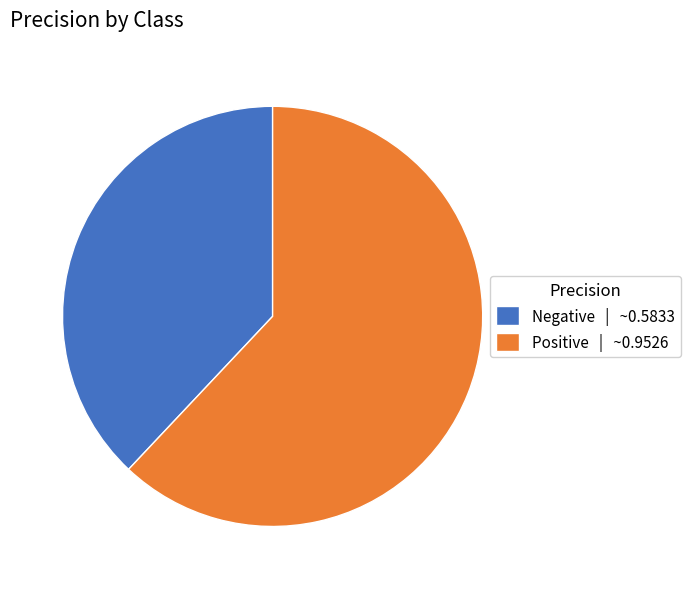

Is the sum of Negative and Positive greater than half?

Yes